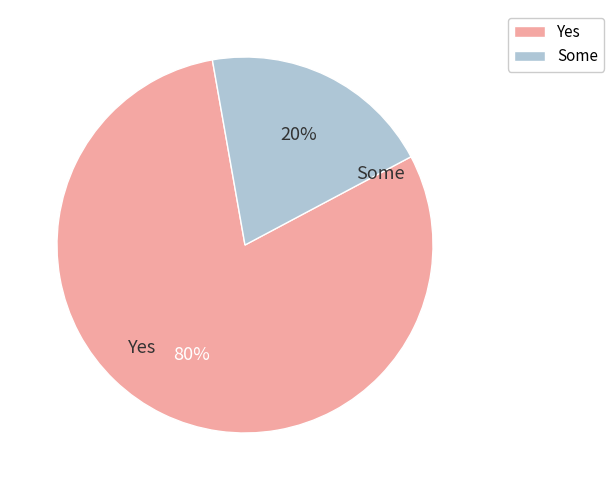

Is there a majority slice in this chart?

Yes